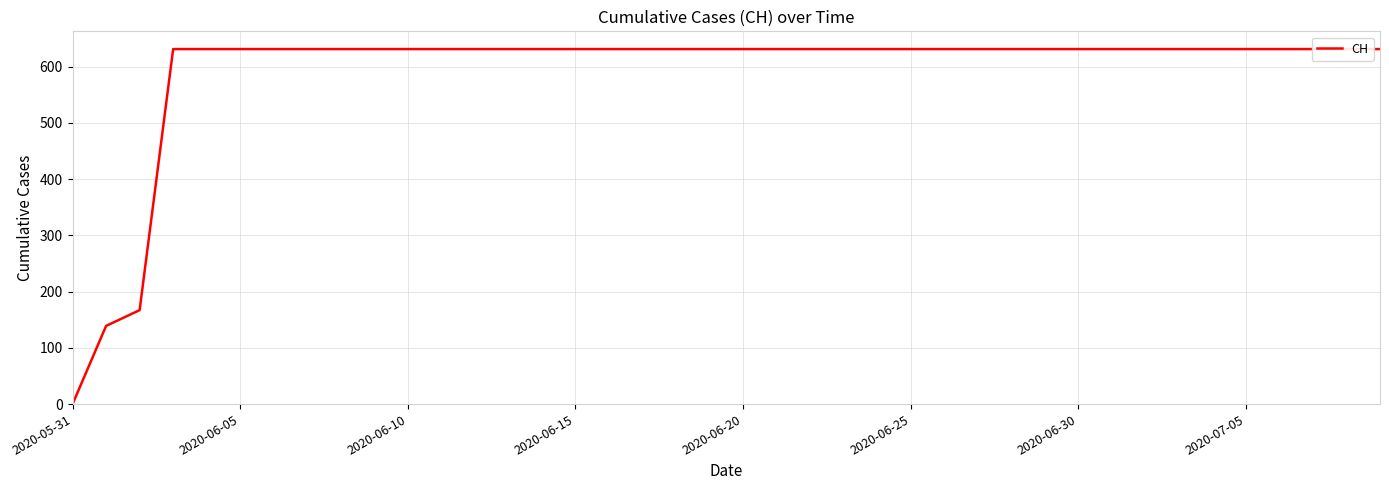

What is the label of the 14th point from the left?

13